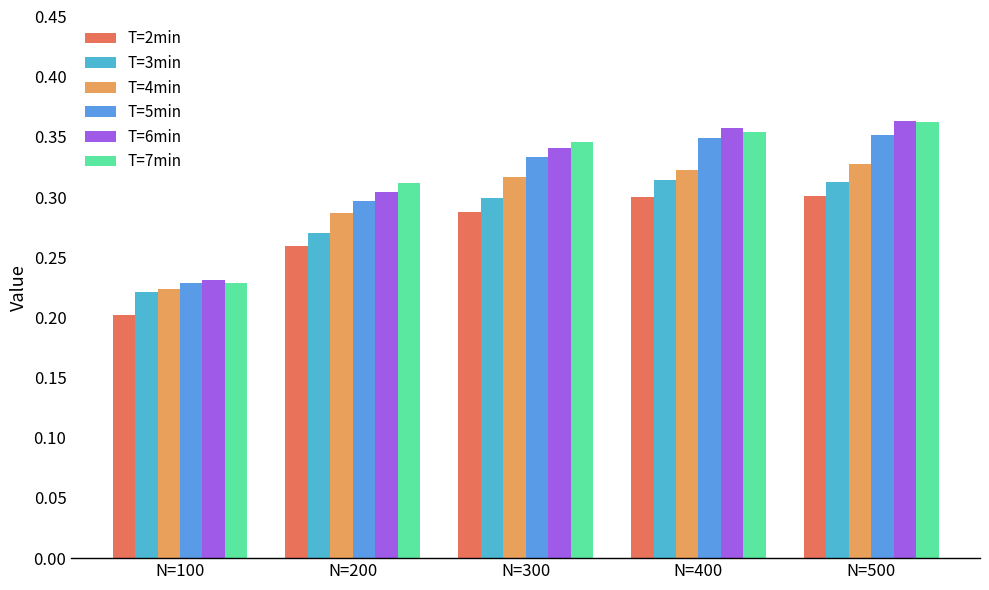

List the series in order of their peak value, lowest first.

T=2min, T=3min, T=4min, T=5min, T=7min, T=6min